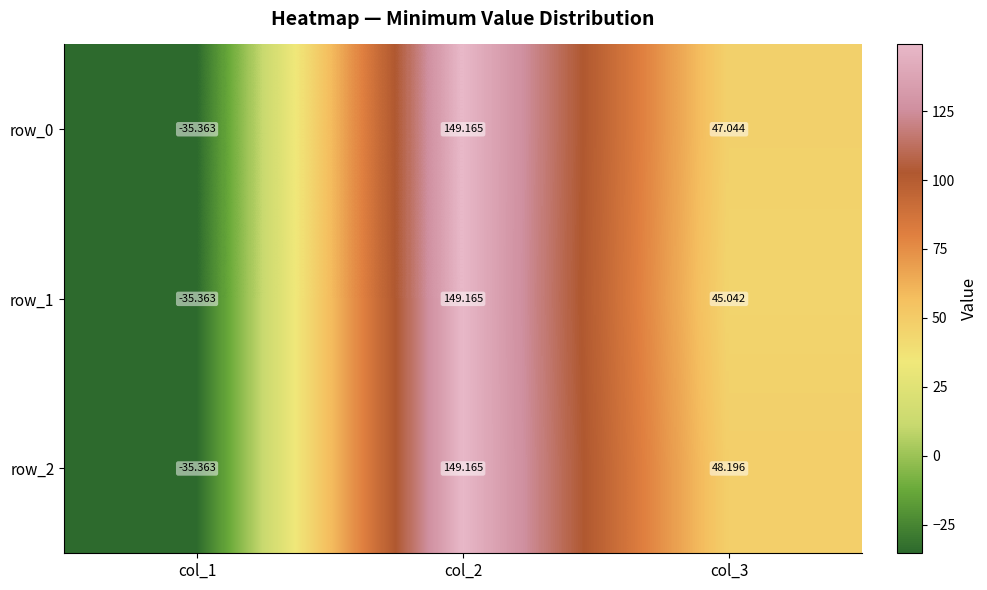

Is the value of row_1 at col_1 greater than the value of row_2 at col_3?

No